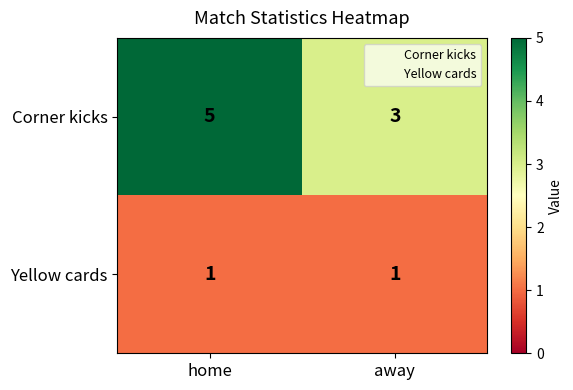

The Yellow cards series shows 0 at away. True or false?

False